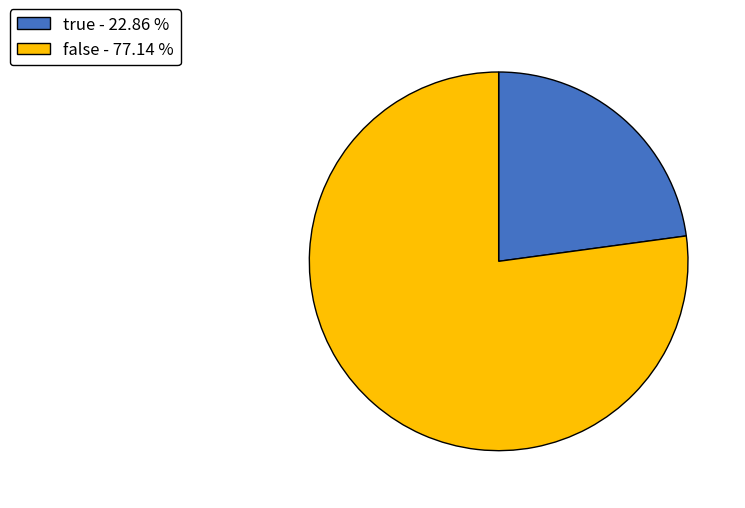

Is the sum of true - 22.86 % and false - 77.14 % greater than half?

Yes